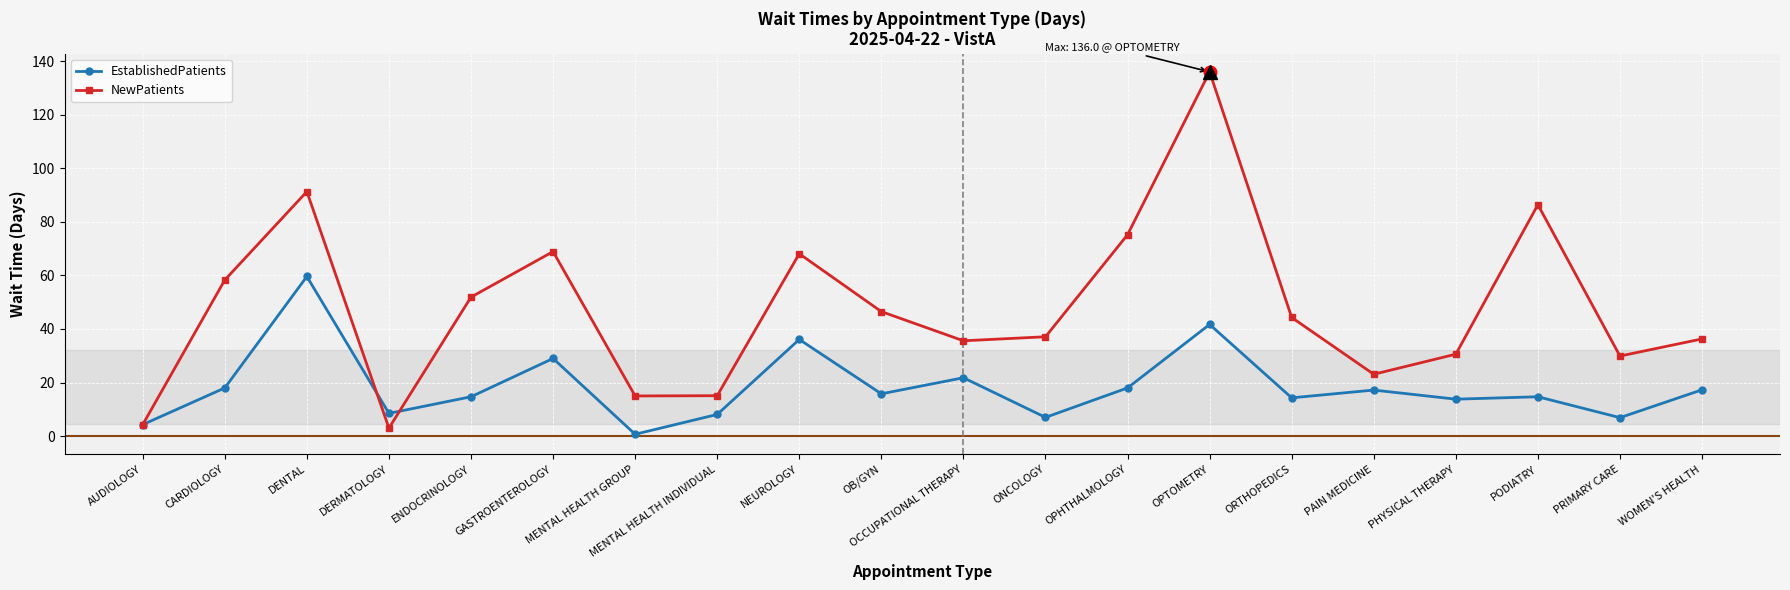

What position from the right is PODIATRY?

3